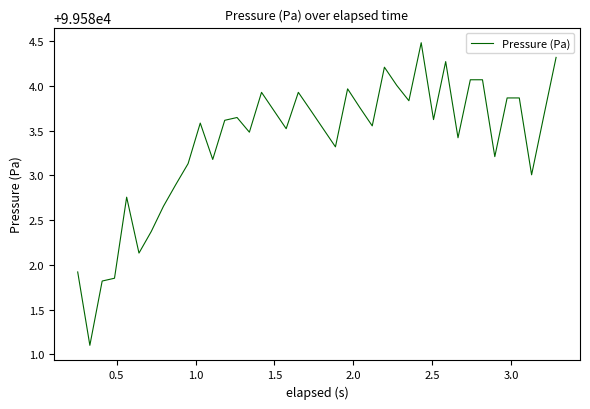

What is the minimum value shown in the chart?

99581.1